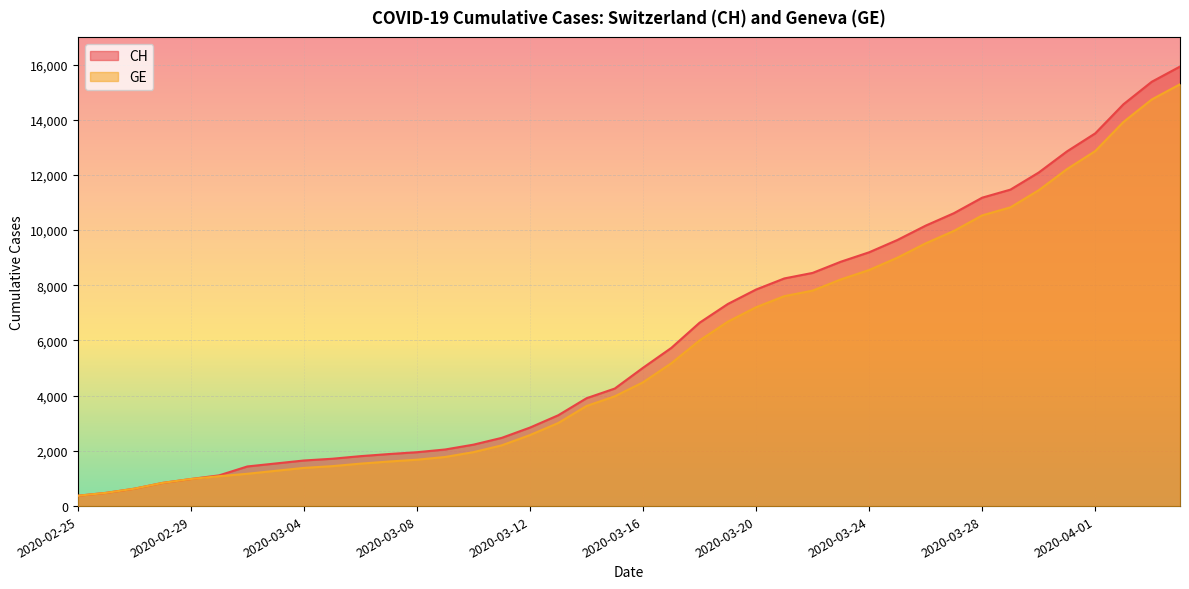

Is the value of GE at 2020-03-30 greater than the value of CH at 2020-03-31?

No